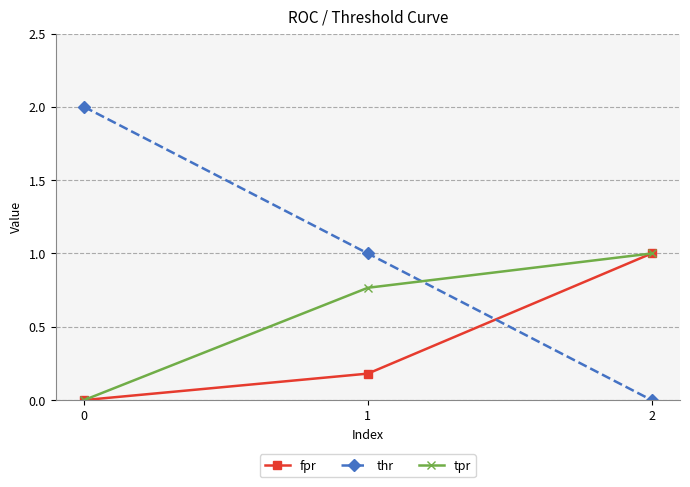

How many positive values does the fpr series have?

2